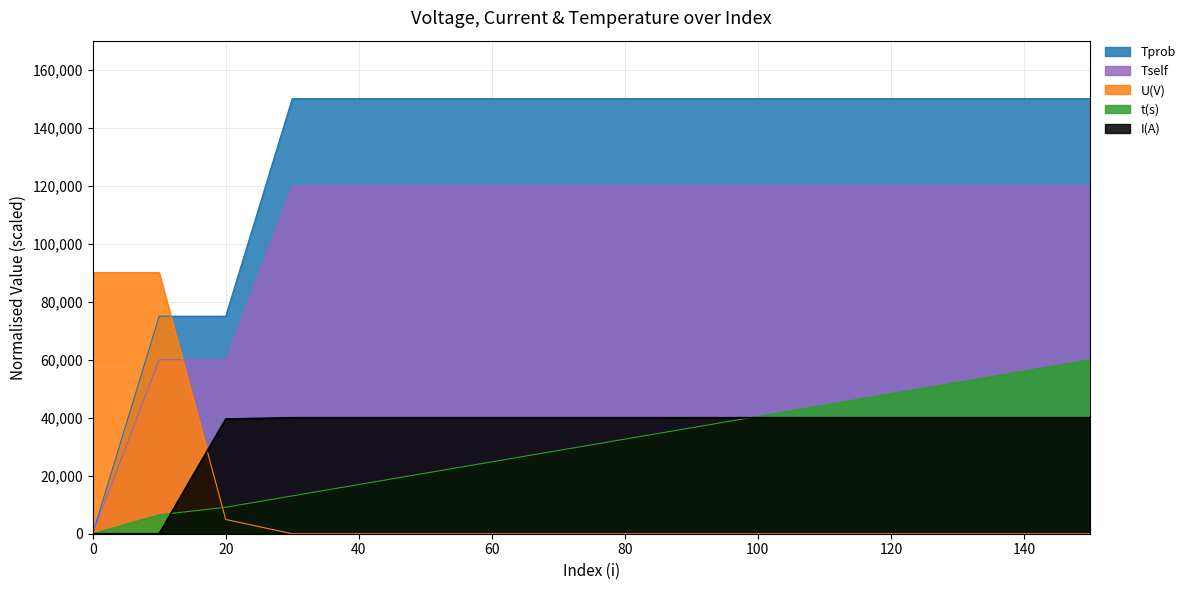

What is the sum of the Tprob values at 130 and 40?

240000.0